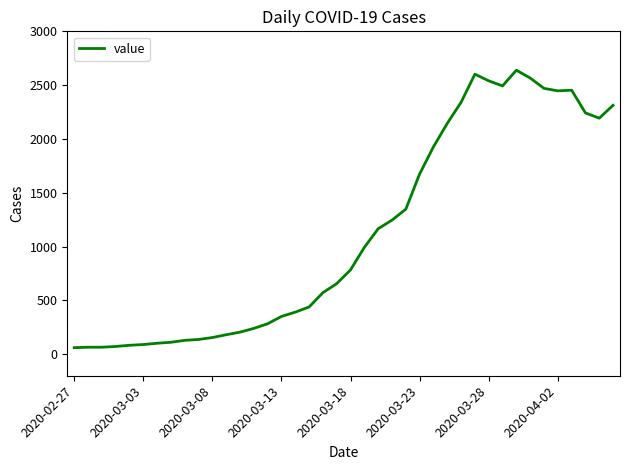

What is the difference between the maximum and minimum values?

2578